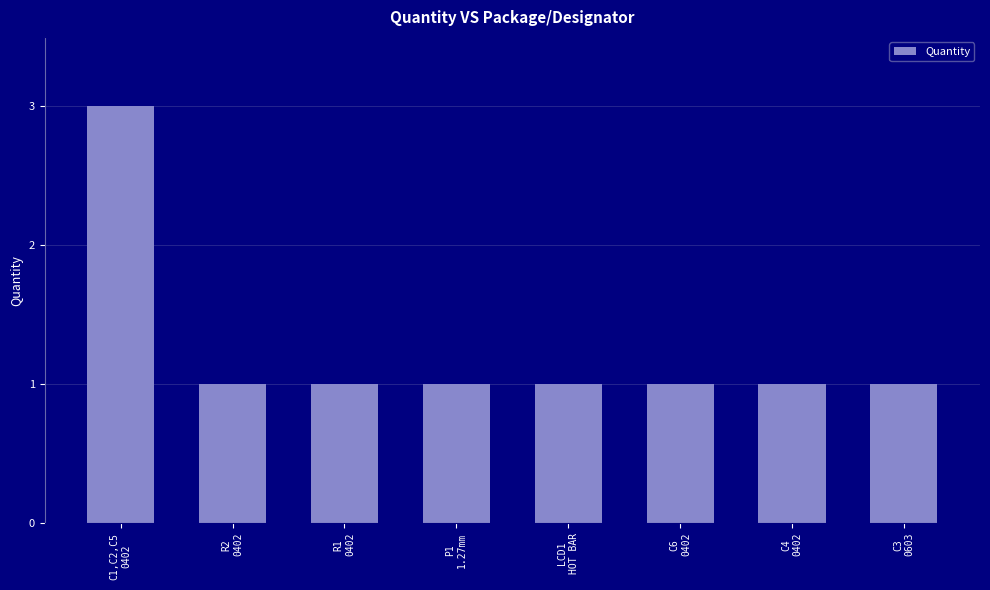

What is the greatest value displayed?

3